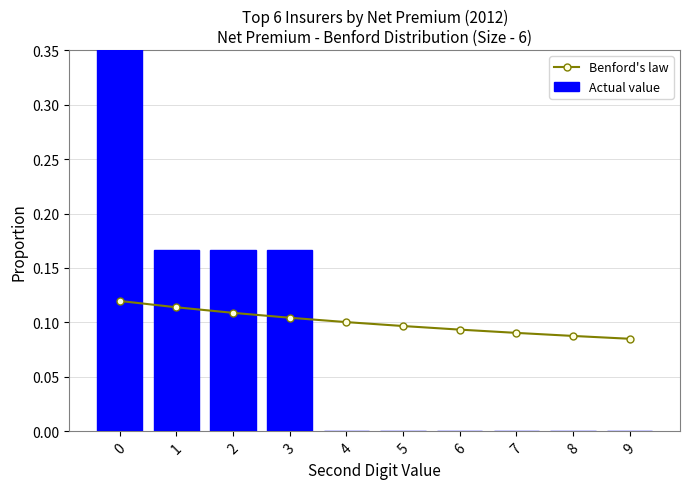

The Benford's law series shows 0.1 at 5. True or false?

True